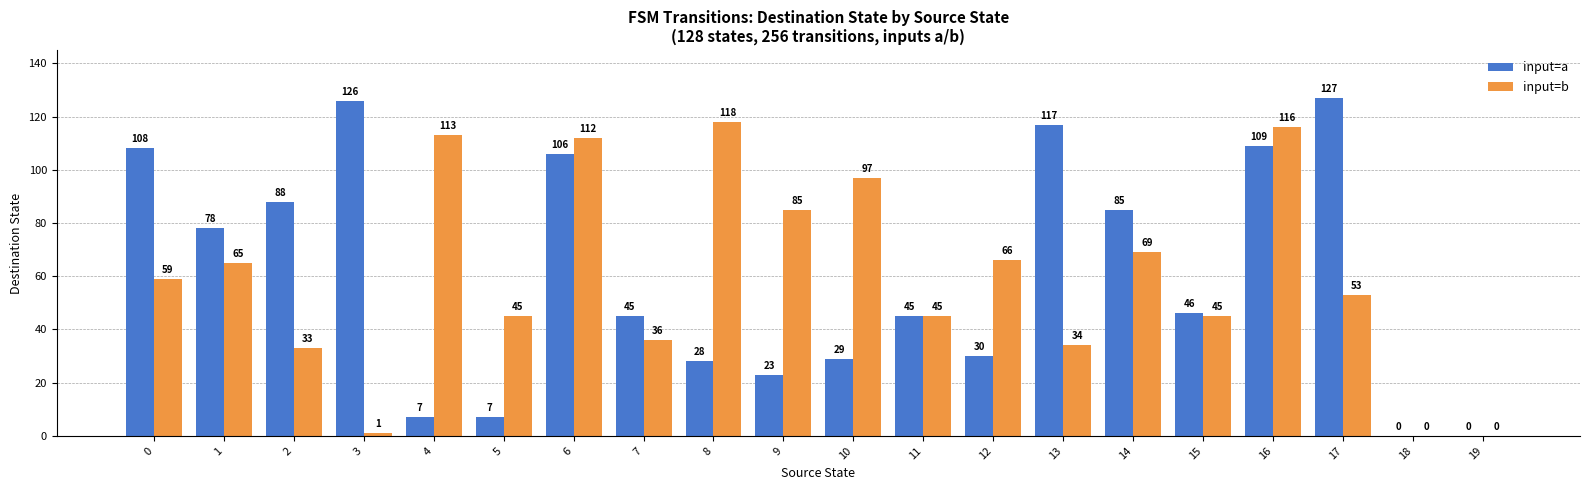

True or false: input=a has a value of 7 at 4.

True